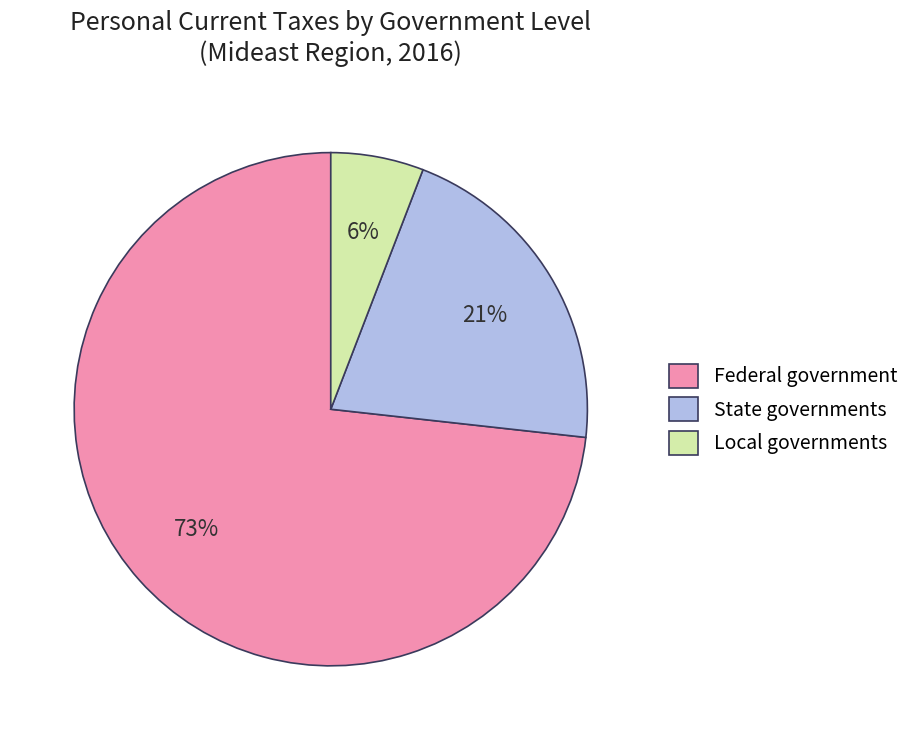

Rank the categories by value from lowest to highest.

Local governments, State governments, Federal government